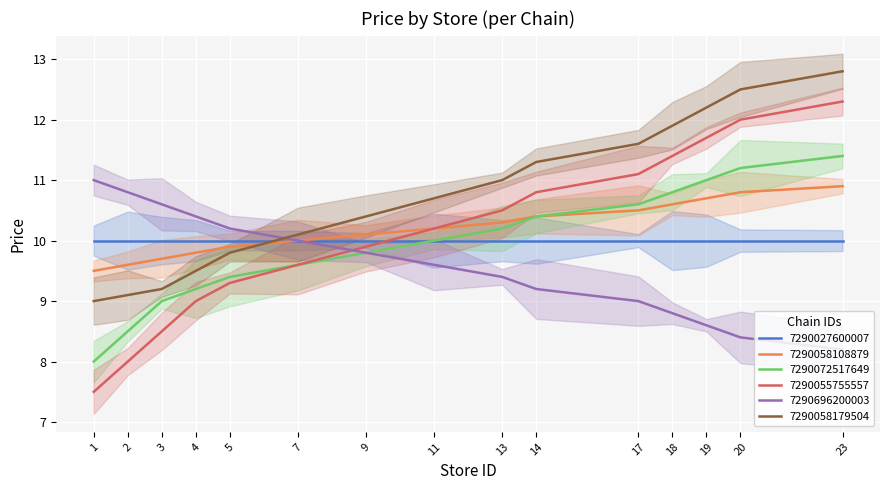

At how many categories does at least one series exceed 10?

15